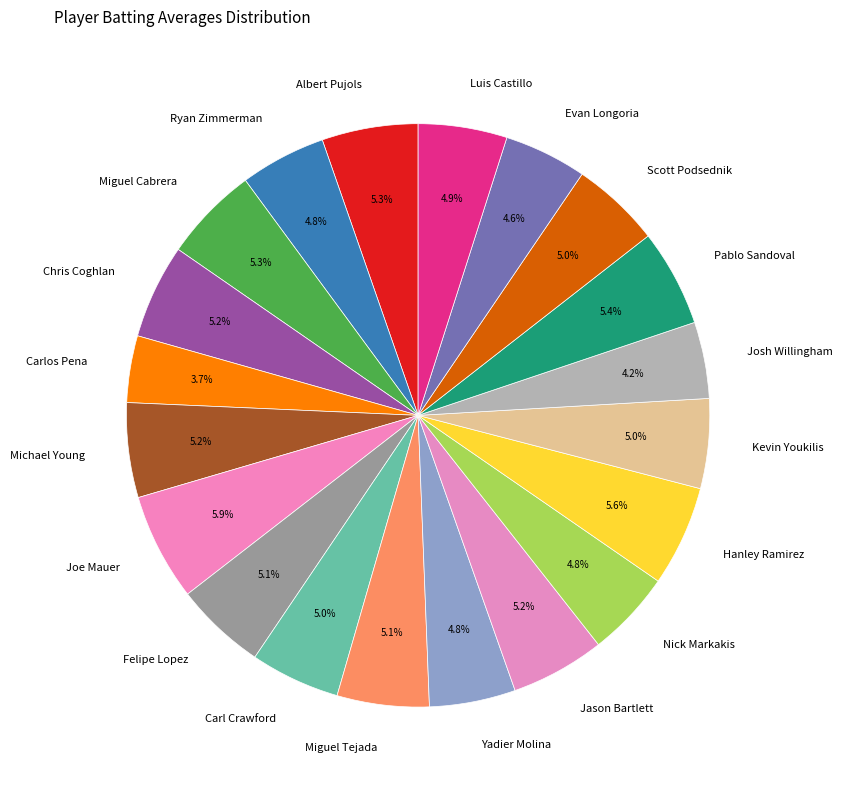

To the nearest percent, what is the combined percentage of Michael Young and Carlos Pena?

9%